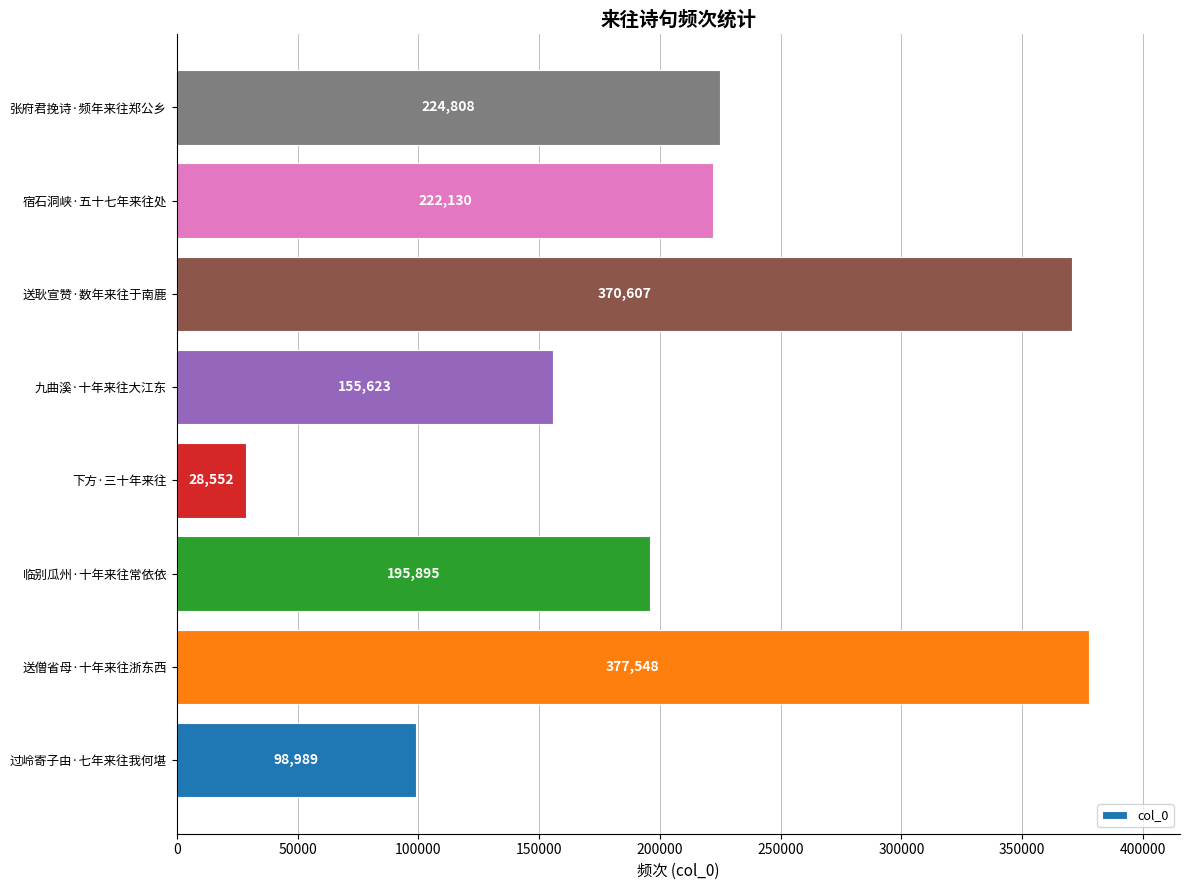

Rank the categories by value from lowest to highest.

下方·三十年来往, 过岭寄子由·七年来往我何堪, 九曲溪·十年来往大江东, 临别瓜州·十年来往常依依, 宿石洞峡·五十七年来往处, 张府君挽诗·频年来往郑公乡, 送耿宣赞·数年来往于南鹿, 送僧省母·十年来往浙东西